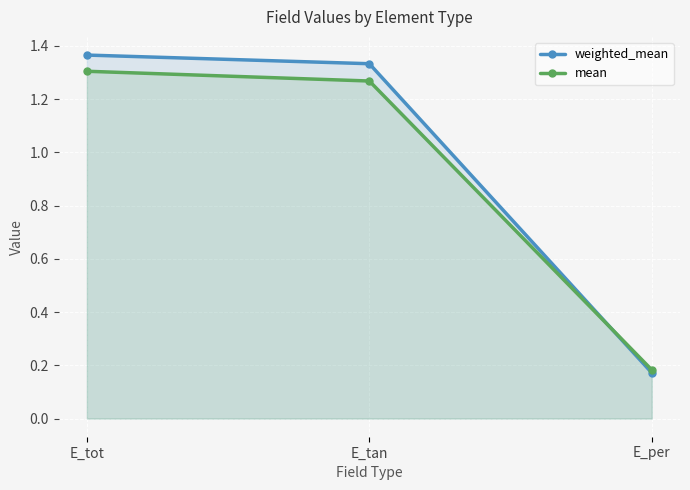

The value of weighted_mean at E_tan is 1.3. True or false?

True